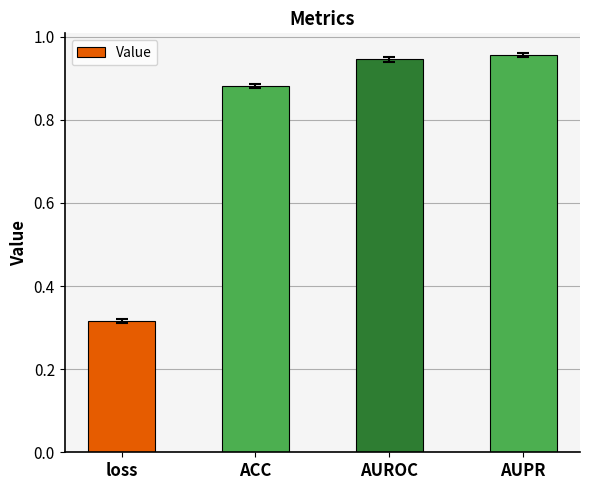

Where is the data nearest to the value 0?

loss